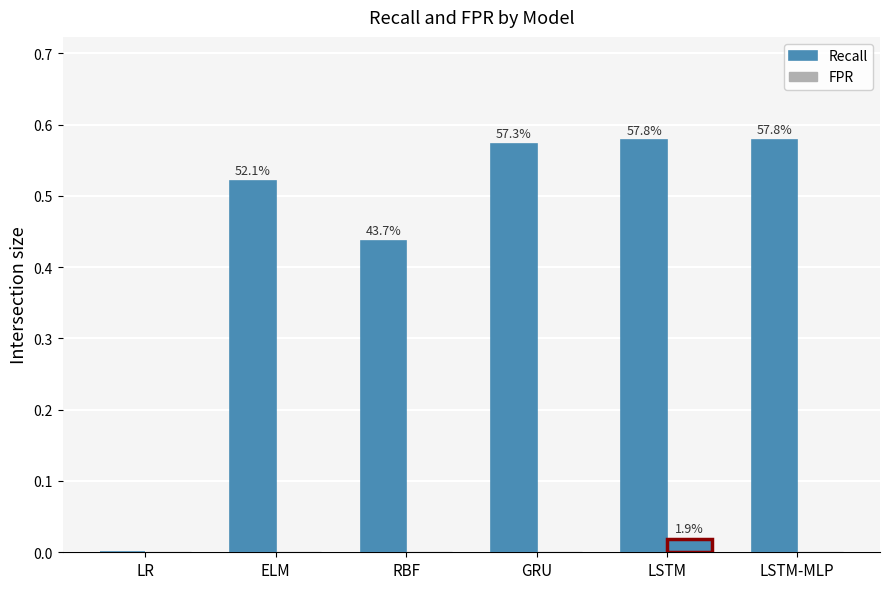

Rank the categories by value from lowest to highest.

LR, RBF, ELM, GRU, LSTM, LSTM-MLP